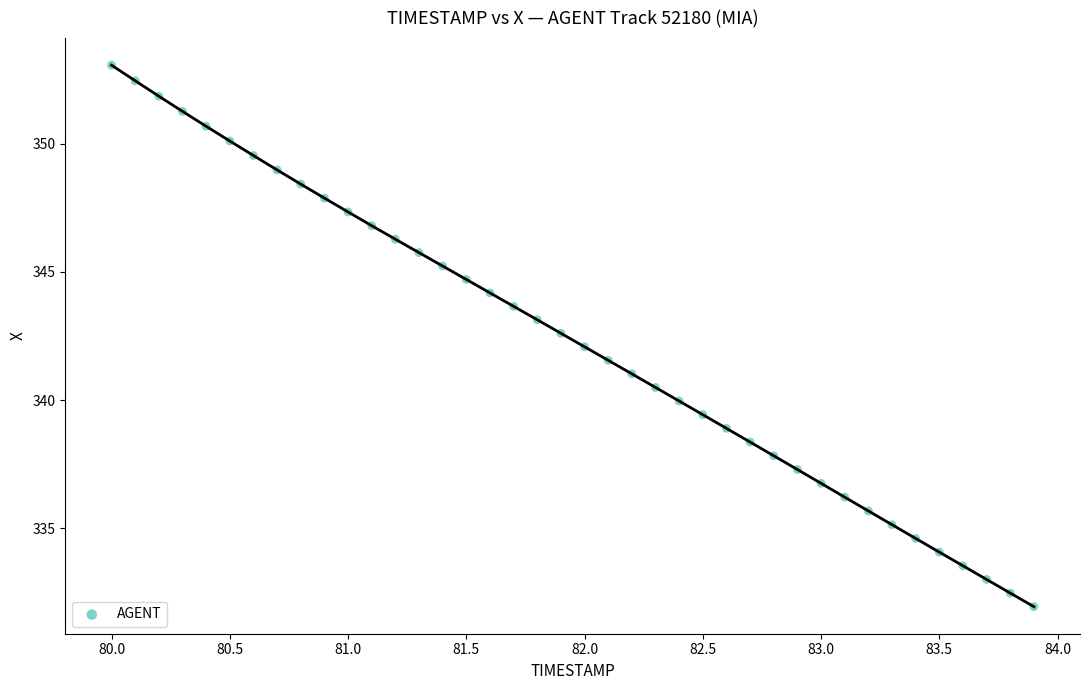

What is the range of Y values (max minus min)?

21.1